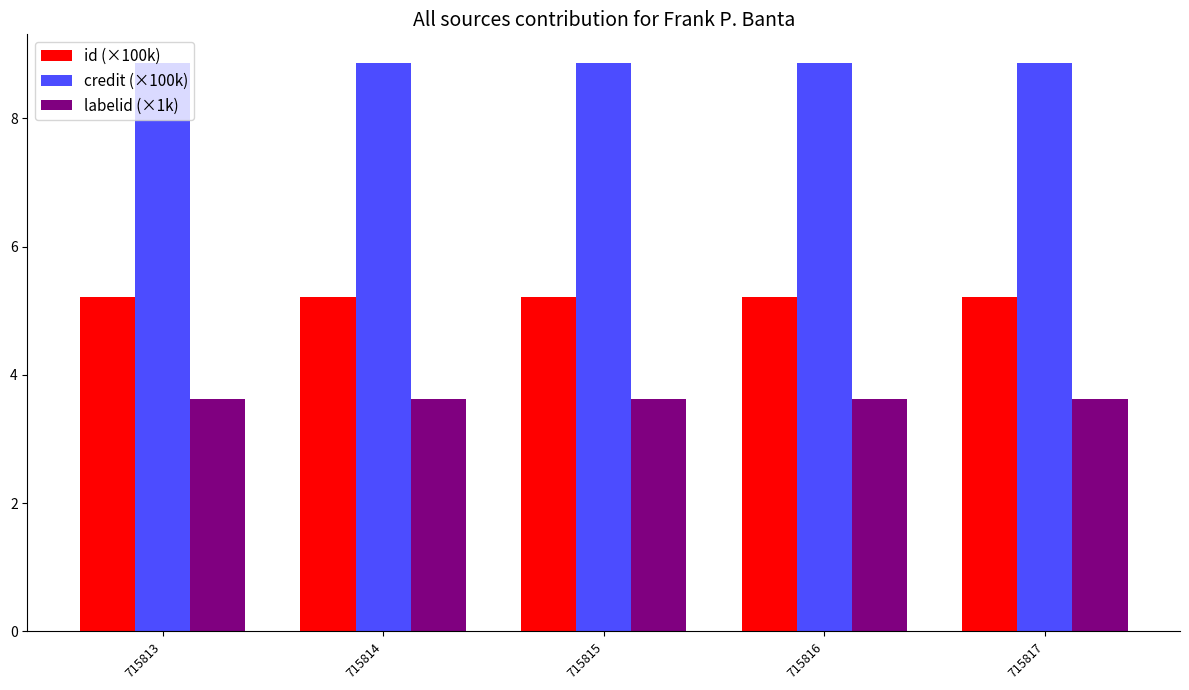

What is the average value of the credit (×100k) series?

8.9